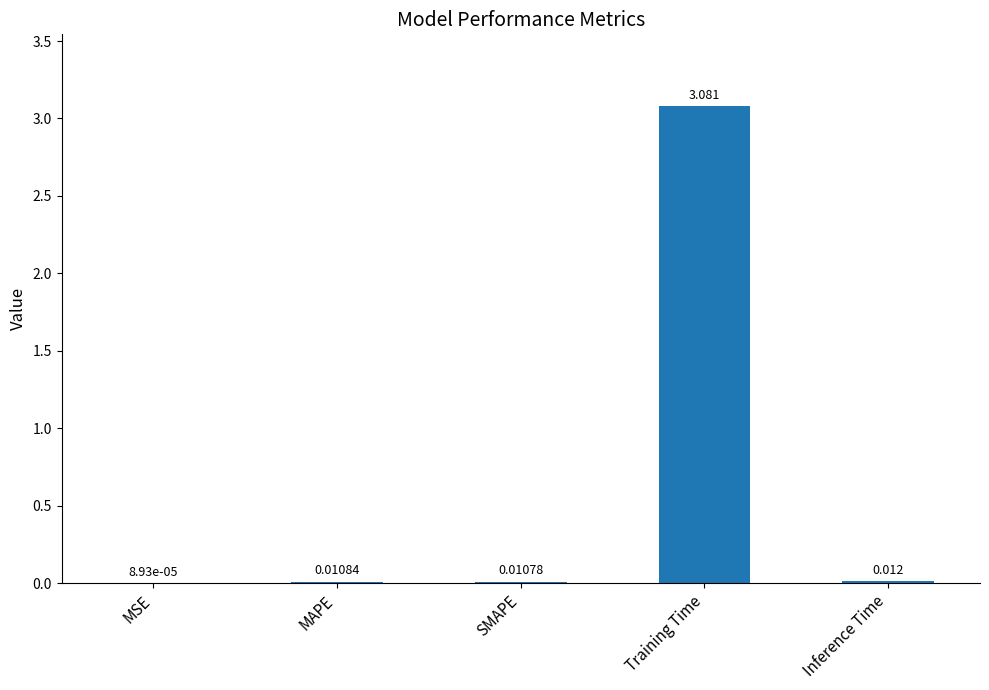

Which has a higher value, Training Time or Inference Time?

Training Time